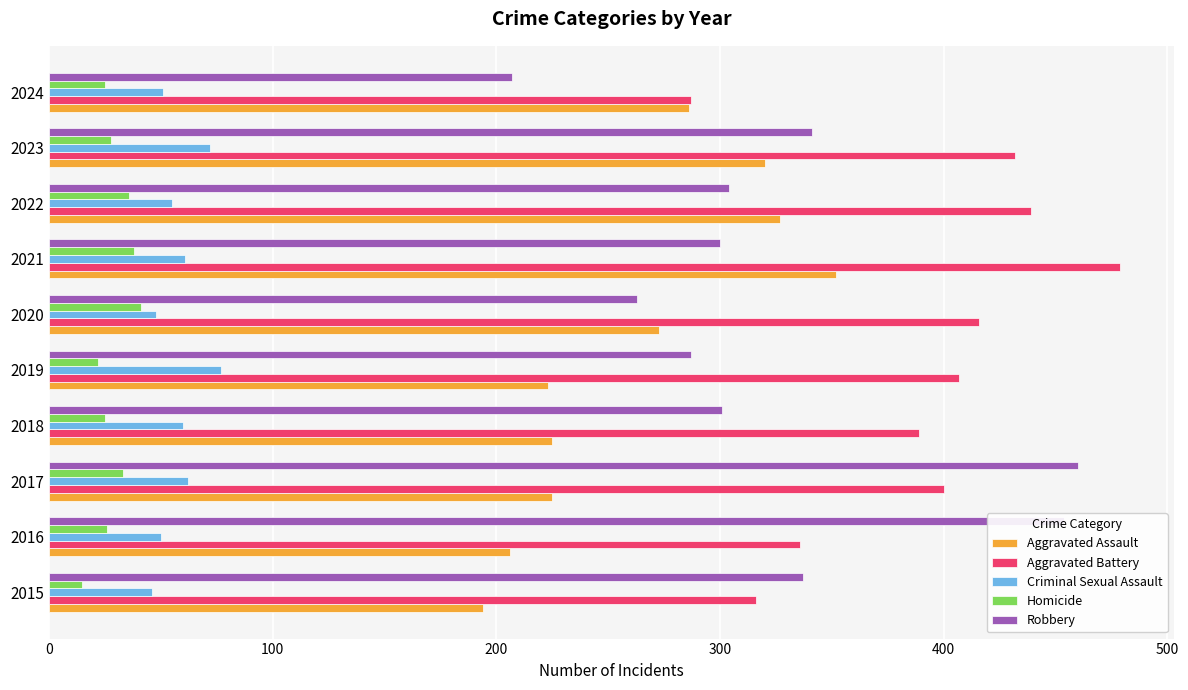

Is the value of Criminal Sexual Assault at 2019 greater than the value of Robbery at 2024?

No